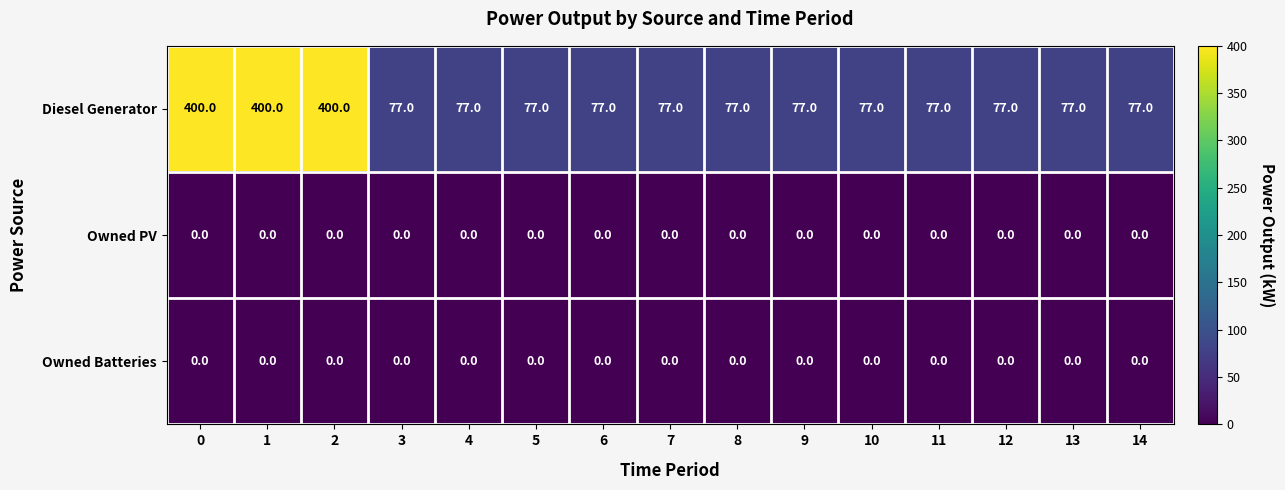

The Owned Batteries series shows 0 at 10. True or false?

True